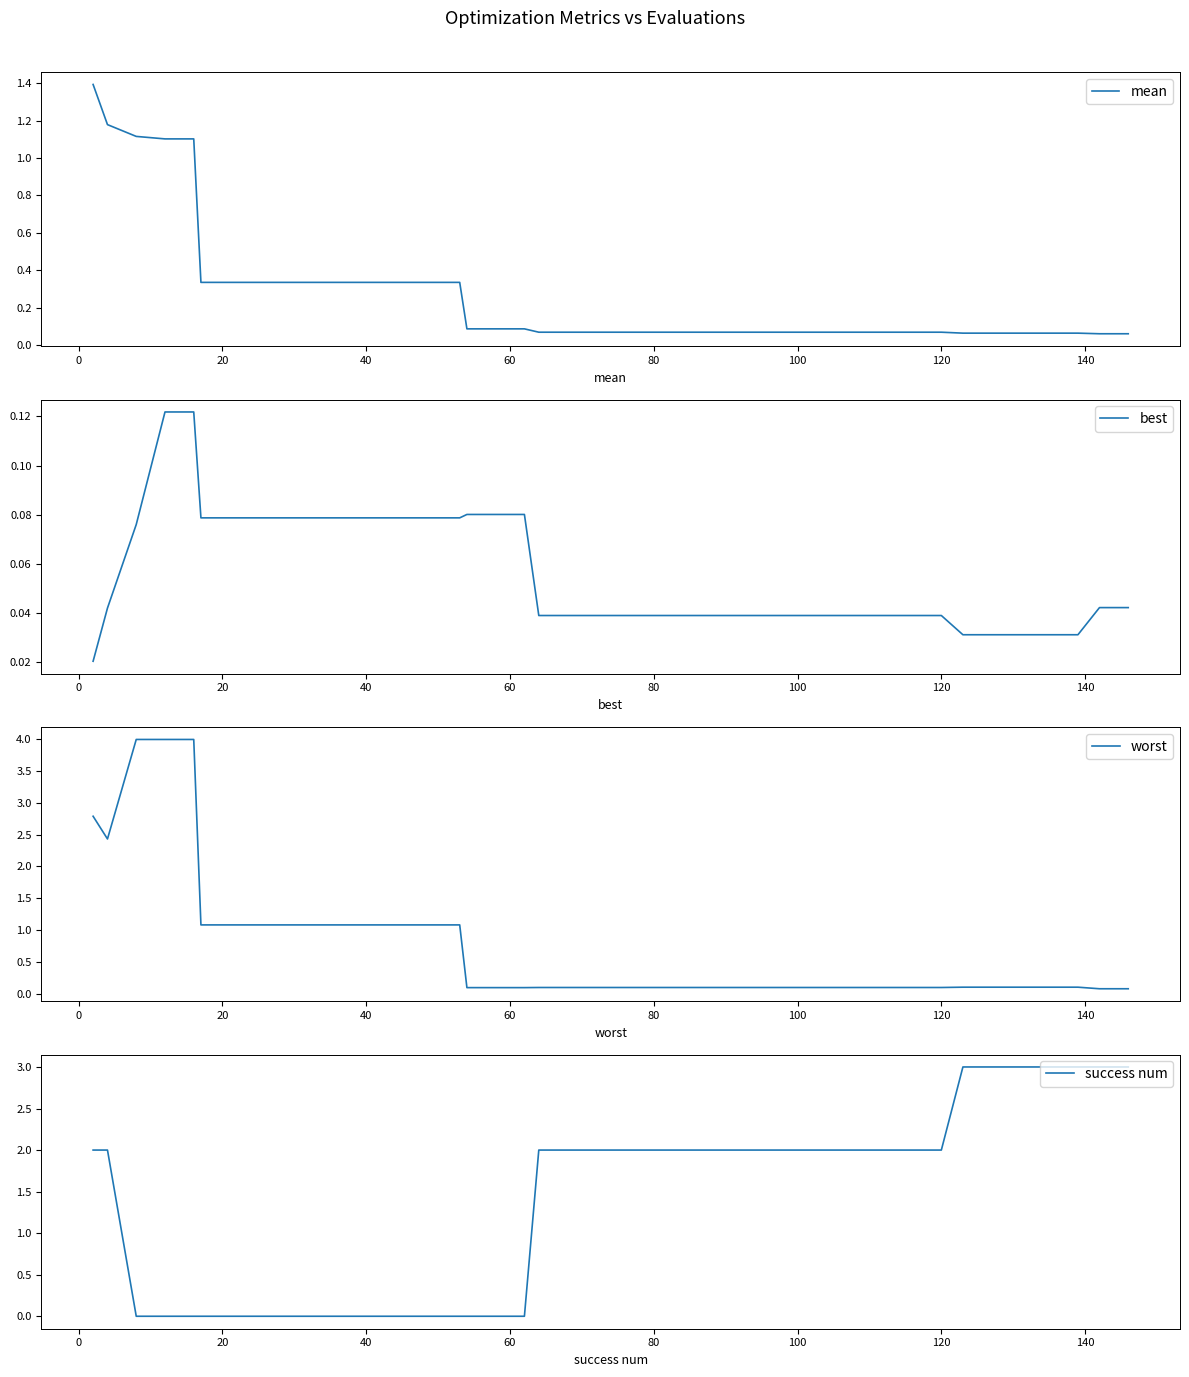

What is the maximum value for mean?

1.4